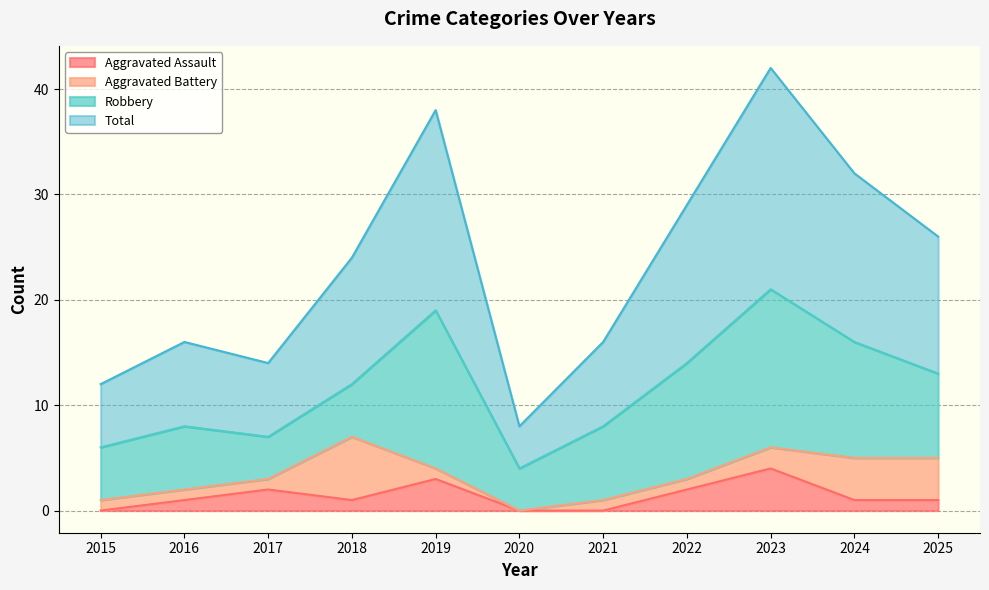

What is the highest value of the Aggravated Assault series?

4